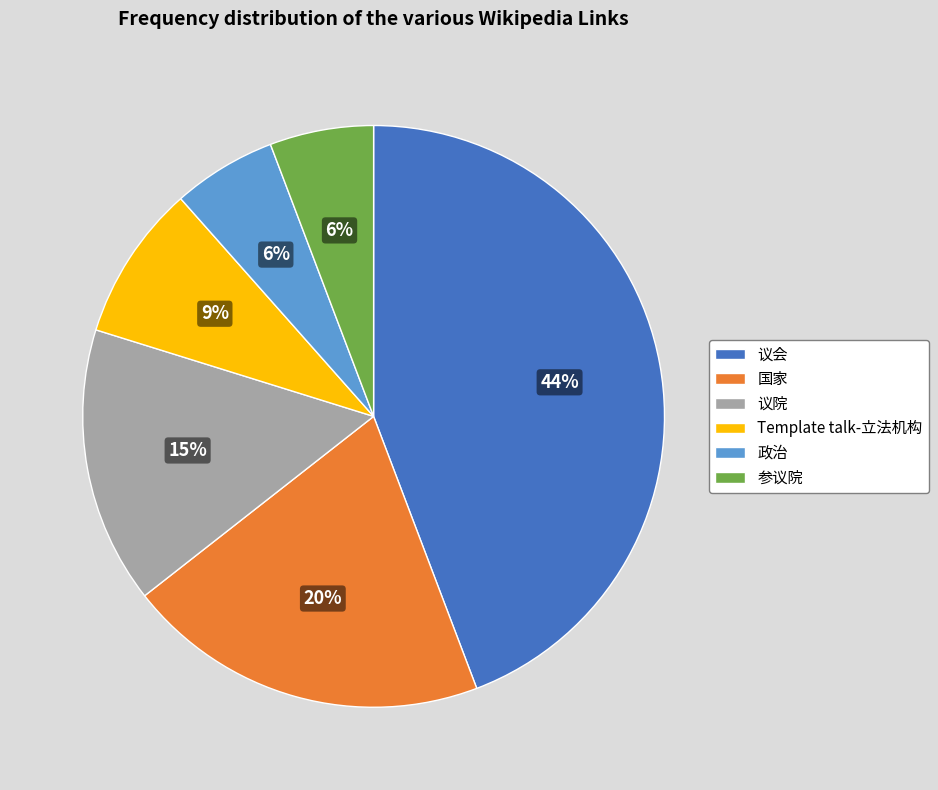

Which category has the biggest portion of the pie?

议会